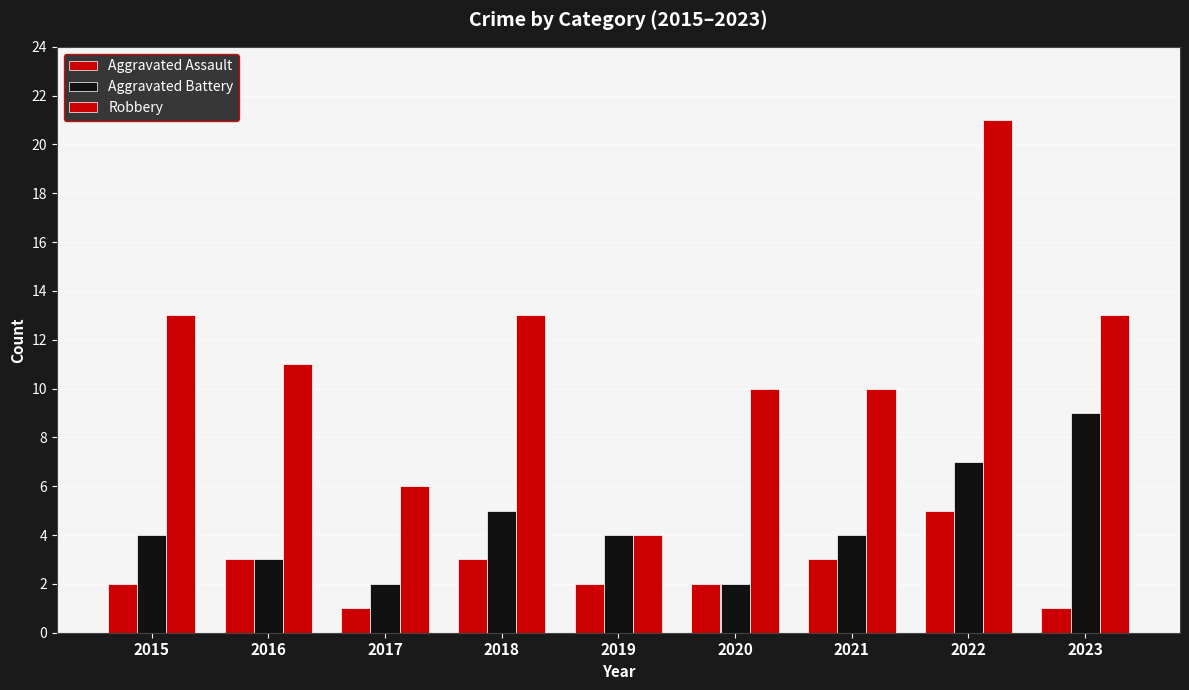

True or false: Robbery has a value of 6 at 2017.

True